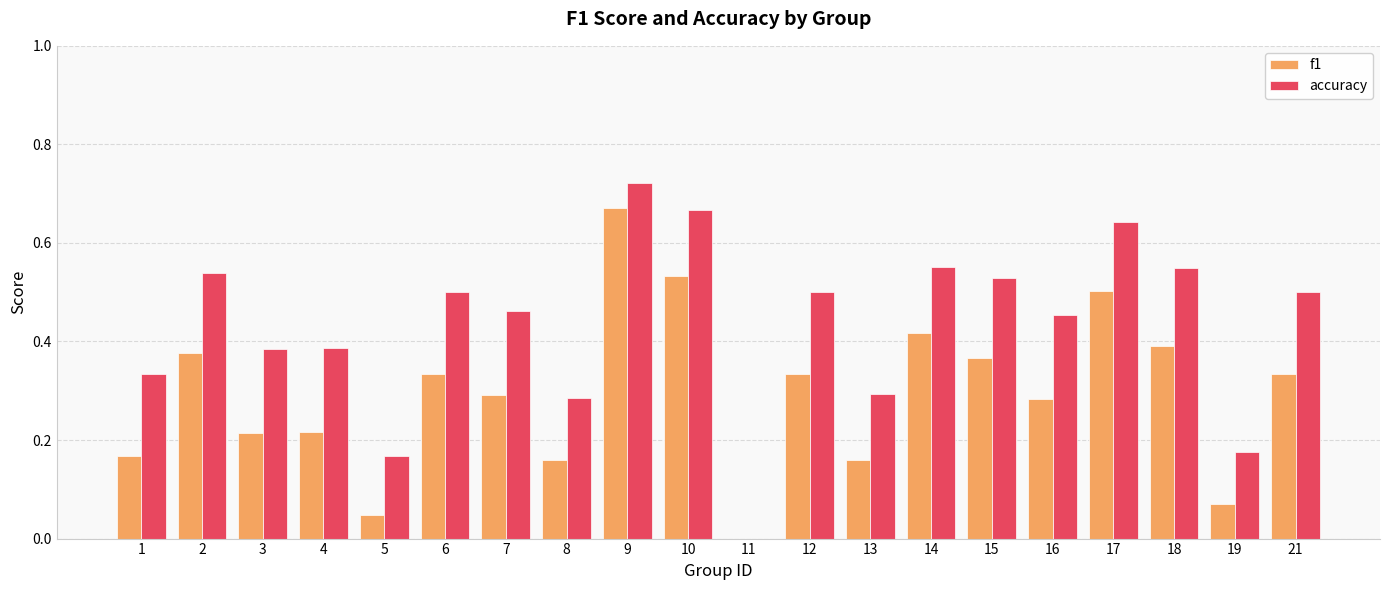

Is the value of accuracy at 10 greater than the value of f1 at 17?

Yes